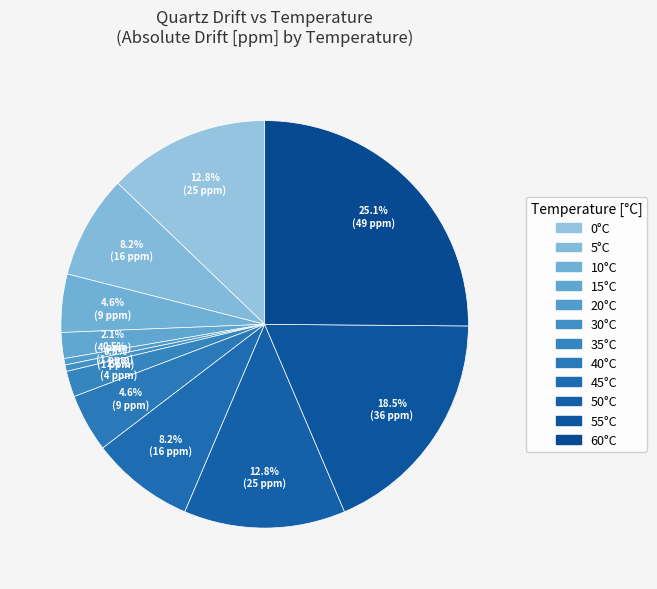

Count the number of slices in the pie.

12